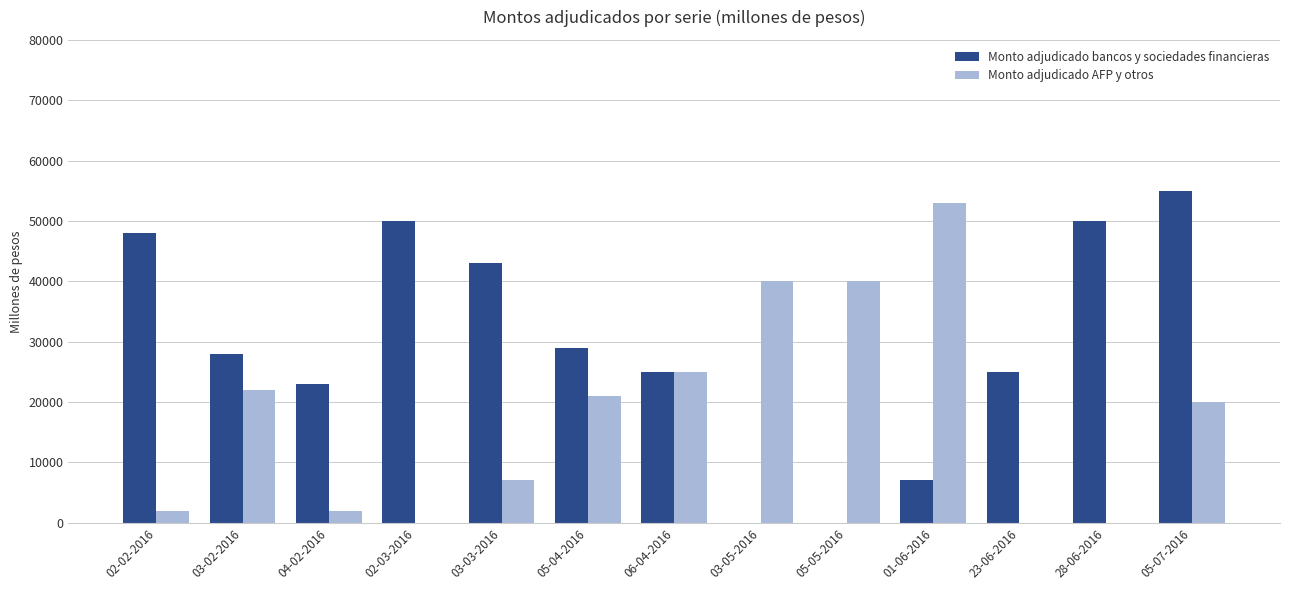

Between 01-06-2016 and 28-06-2016, which series saw the biggest shift?

Monto adjudicado AFP y otros